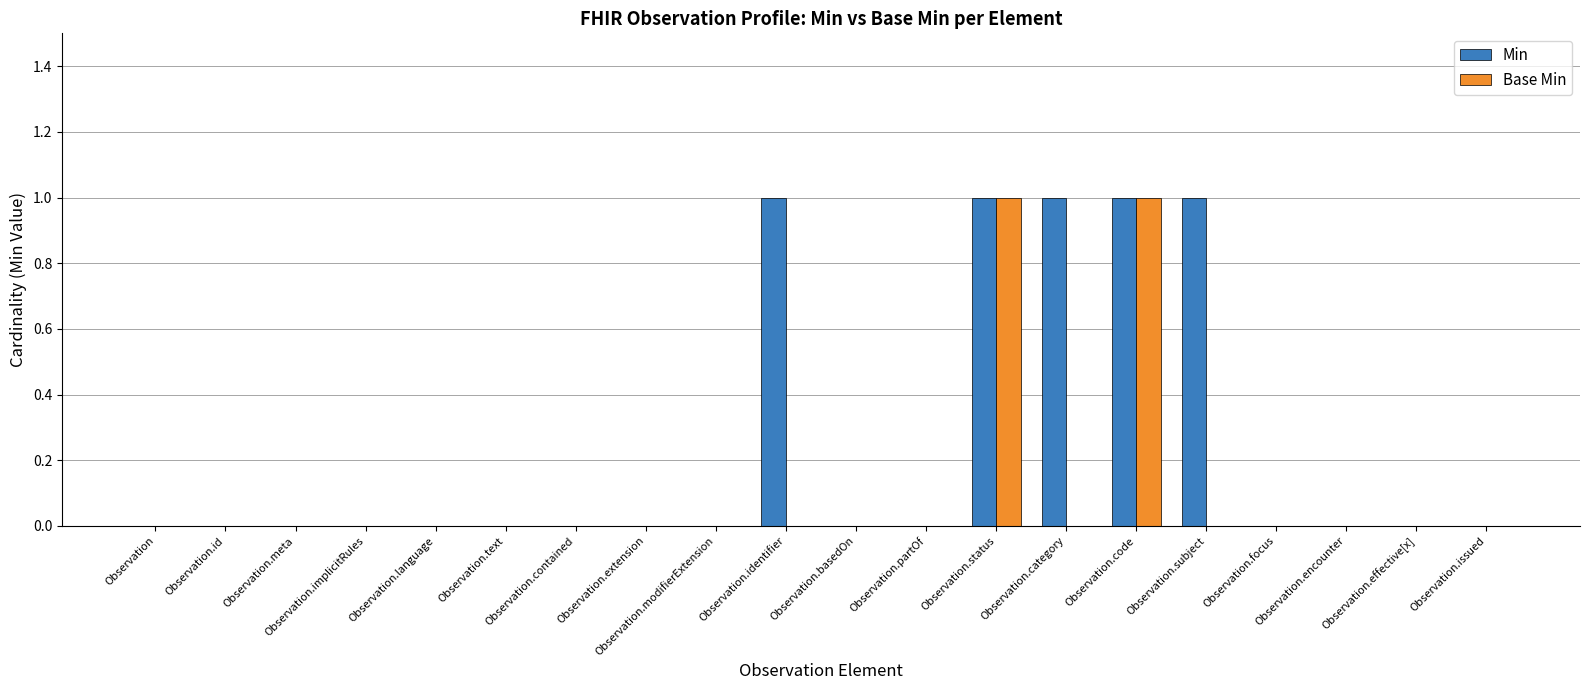

Is the value of Base Min at Observation.contained greater than the value of Min at Observation.category?

No